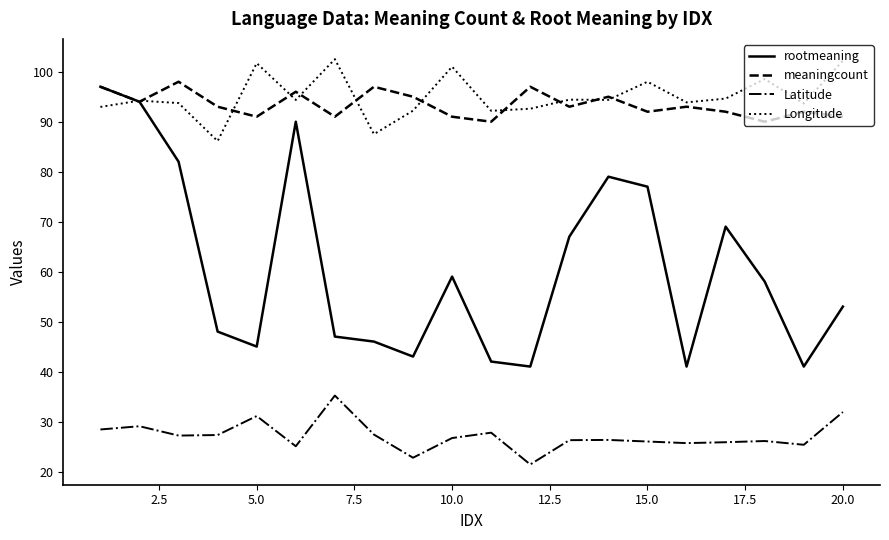

True or false: rootmeaning and Latitude intersect in this chart.

False